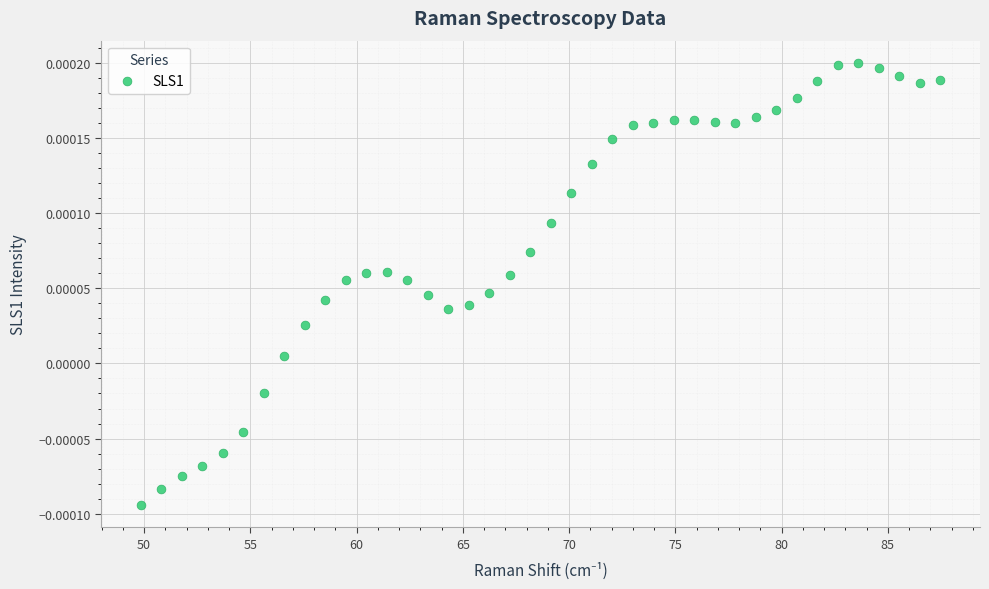

What is the range of X values (max minus min)?

37.6